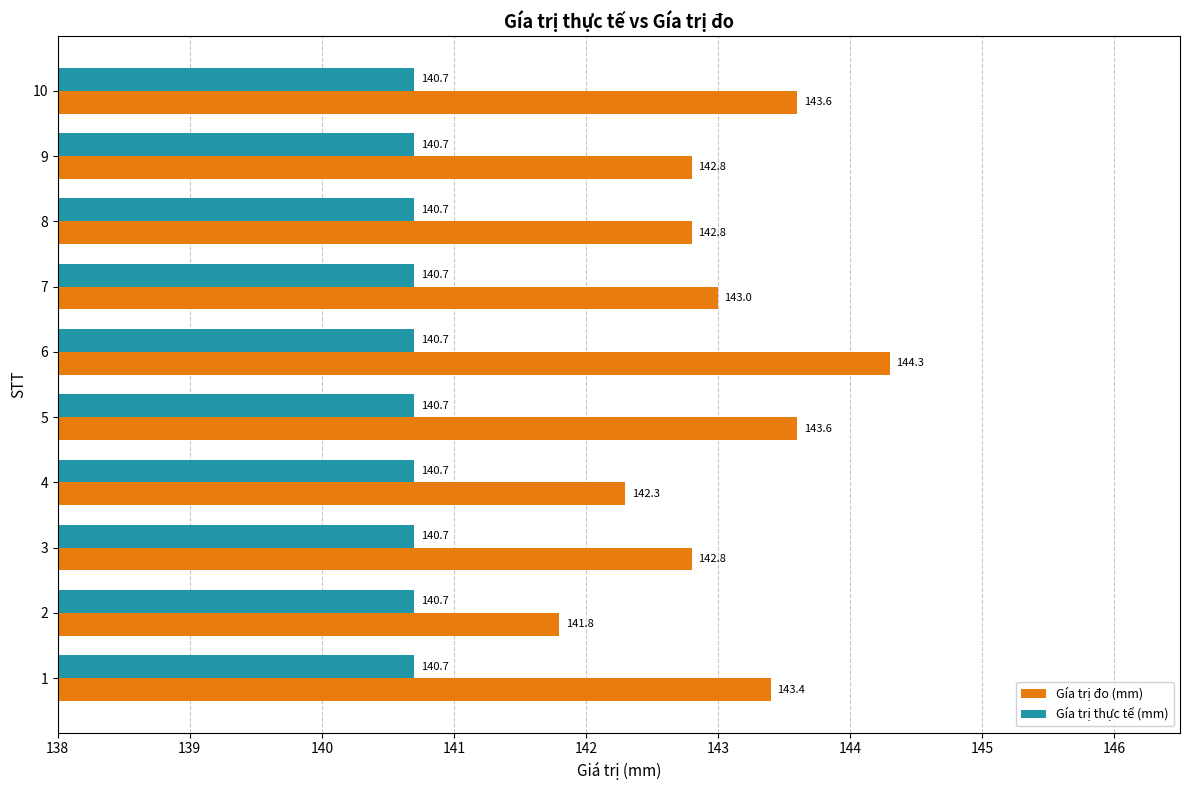

Which series has the largest total across all categories?

Gía trị đo (mm)